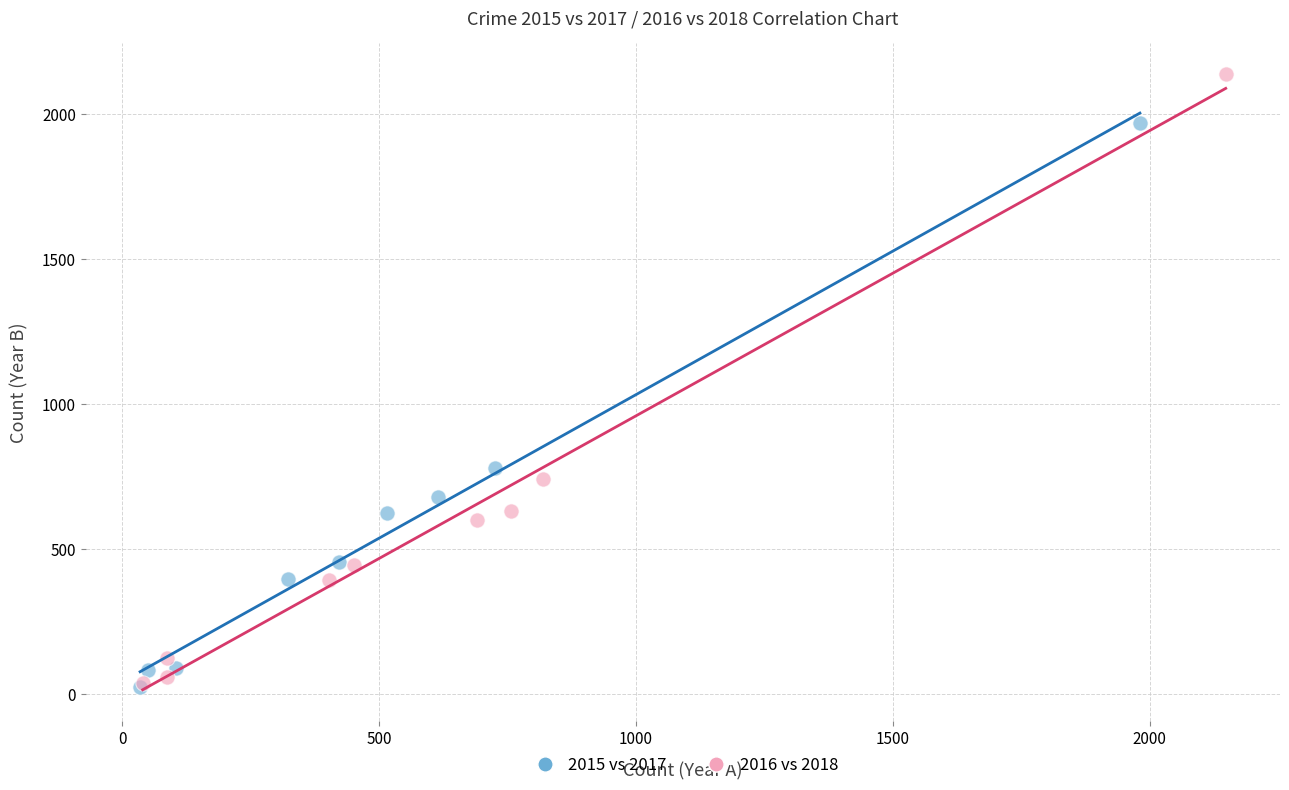

Which series has the widest spread of Y values?

2016 vs 2018